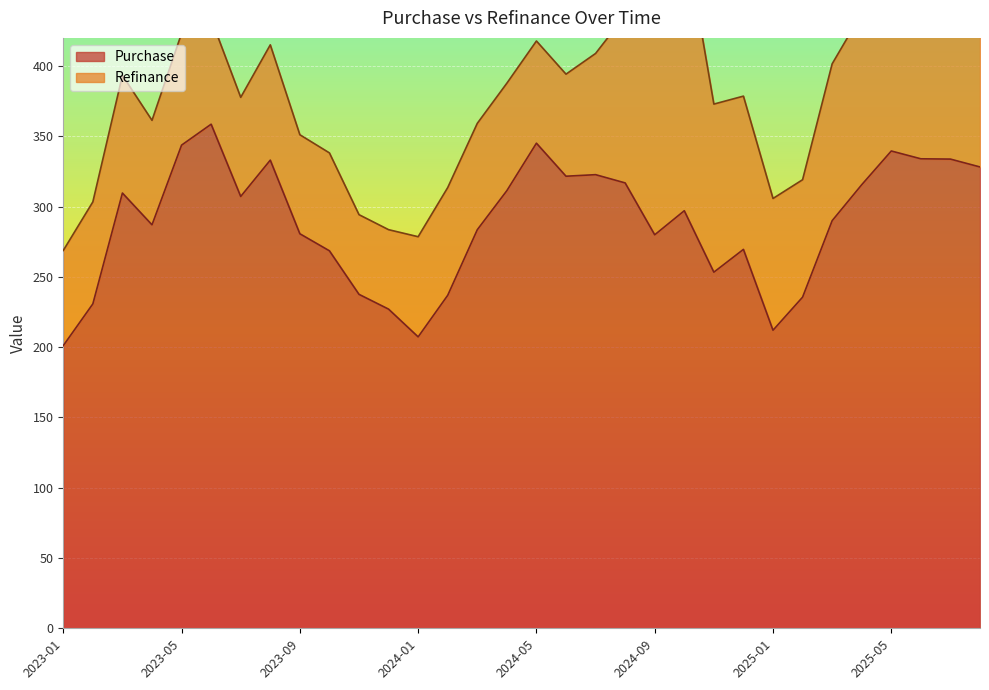

What is the sum of the values at 2024-07 and 2024-09?

602.6